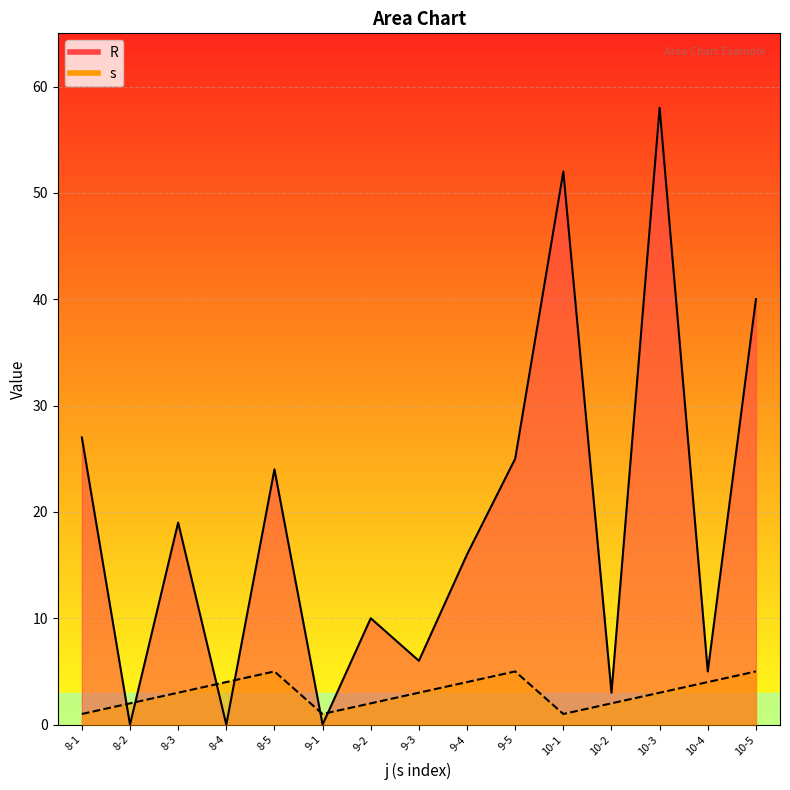

At which category does R reach its first local valley?

8-2